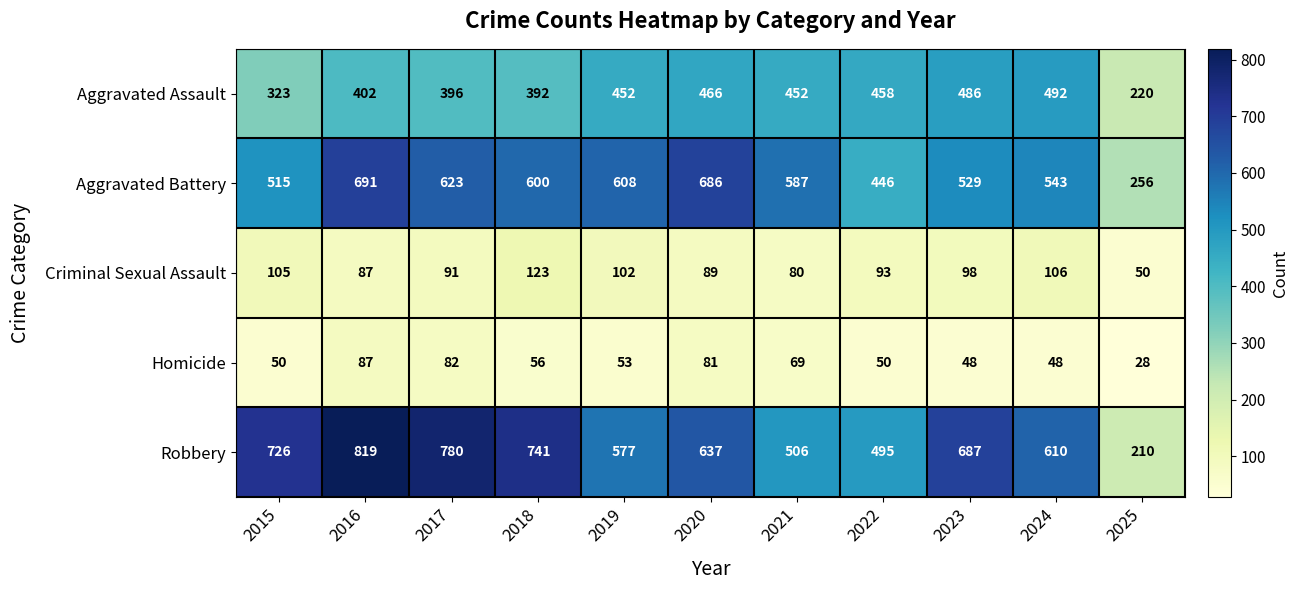

Rank the series by their maximum value, from highest to lowest.

Robbery, Aggravated Battery, Aggravated Assault, Criminal Sexual Assault, Homicide